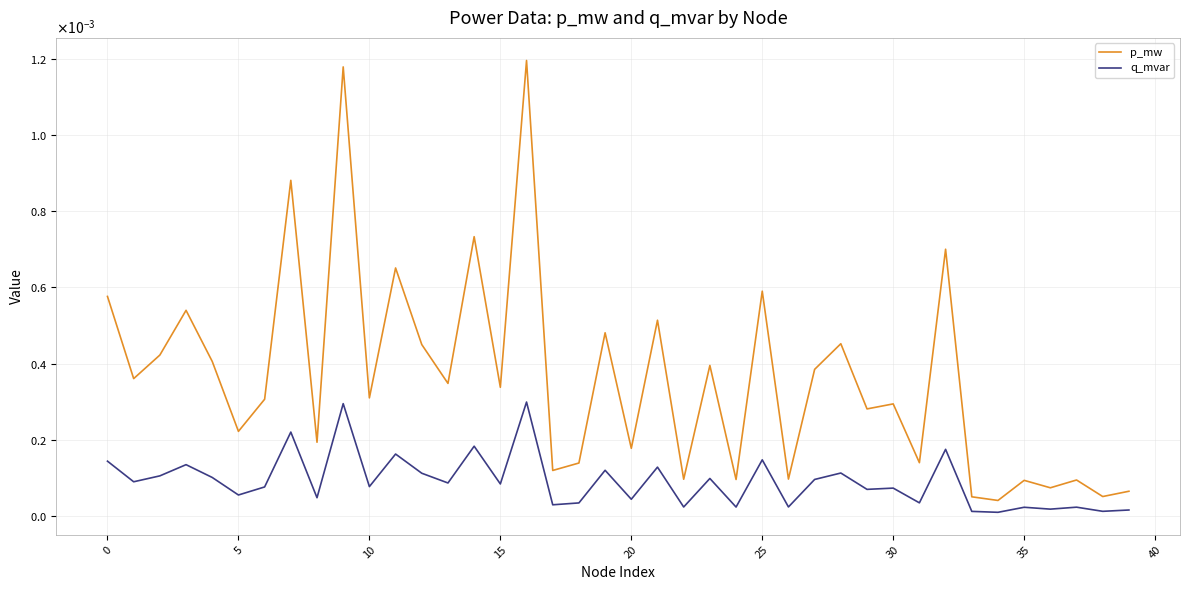

True or false: p_mw and q_mvar intersect in this chart.

False